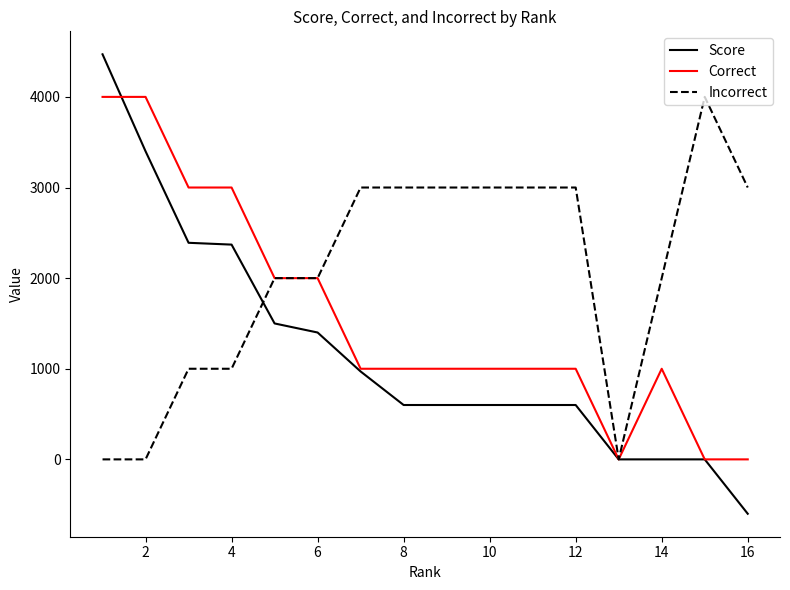

What is the difference between the second highest and minimum values in the Score series?

4000